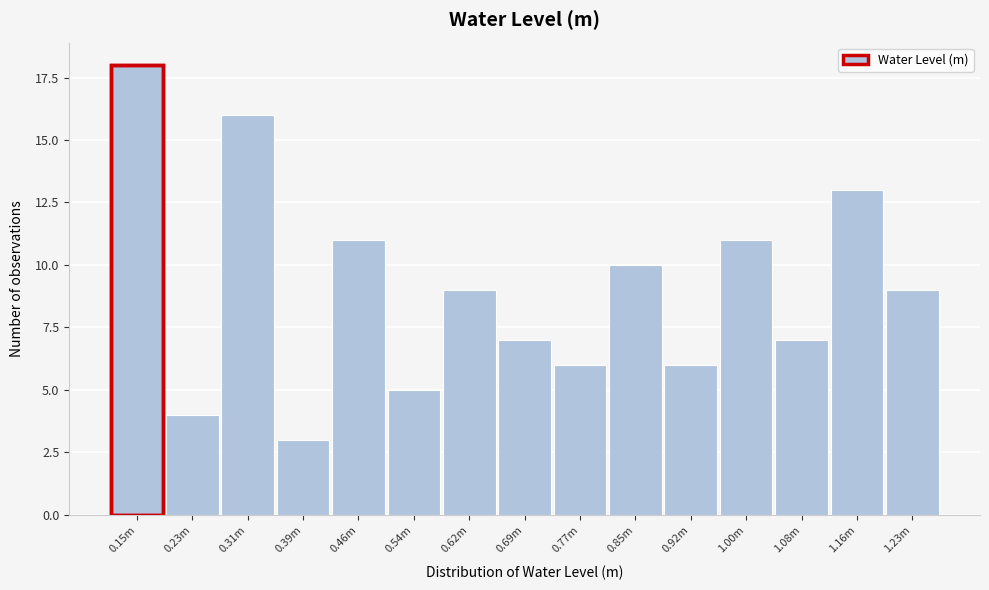

Reading left to right, transcribe all the data shown in this chart.

0.15m=18	0.23m=4	0.31m=16	0.39m=3	0.46m=11	0.54m=5	0.62m=9	0.69m=7	0.77m=6	0.85m=10	0.92m=6	1.00m=11	1.08m=7	1.16m=13	1.23m=9